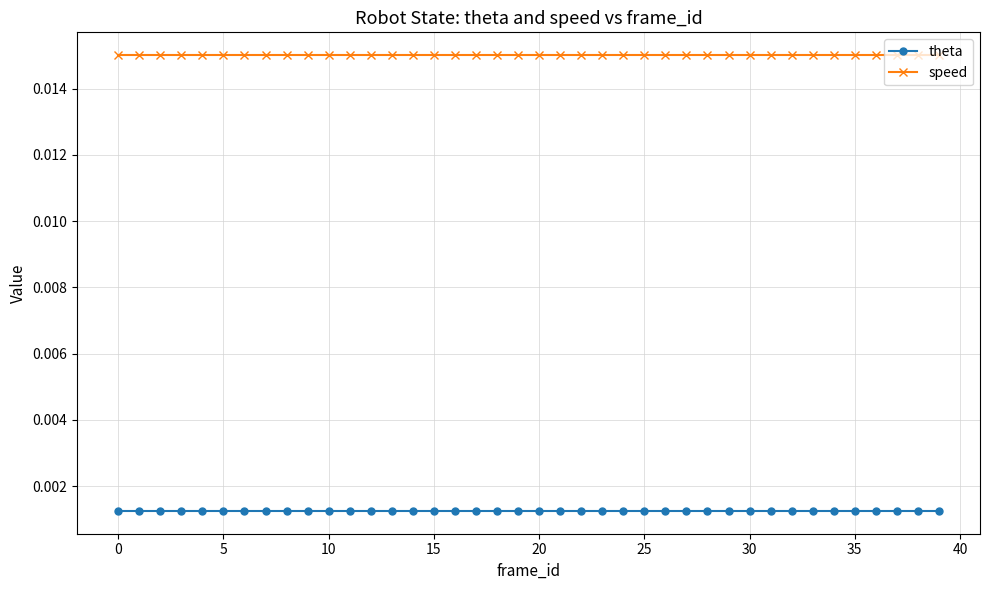

How many lines are shown in the chart?

2